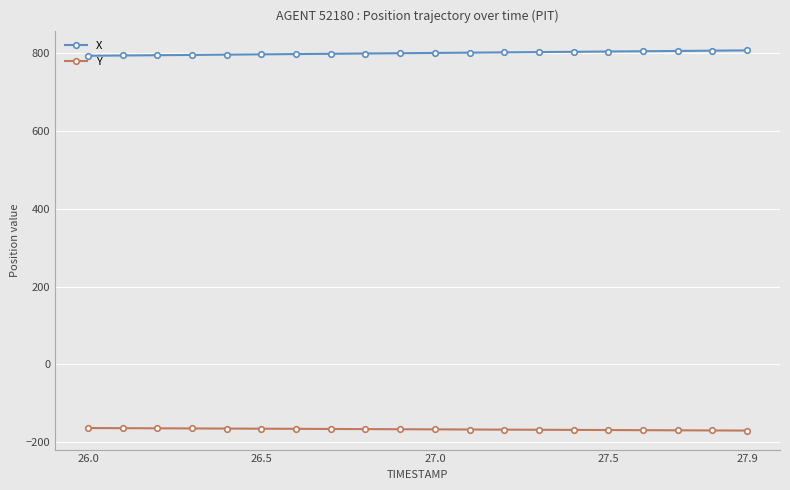

What is the maximum value for X?

807.3